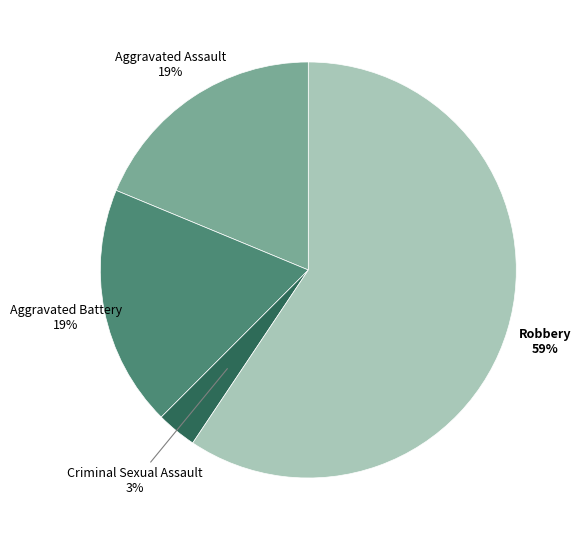

Is the sum of Aggravated Battery and Criminal Sexual Assault greater than half?

No